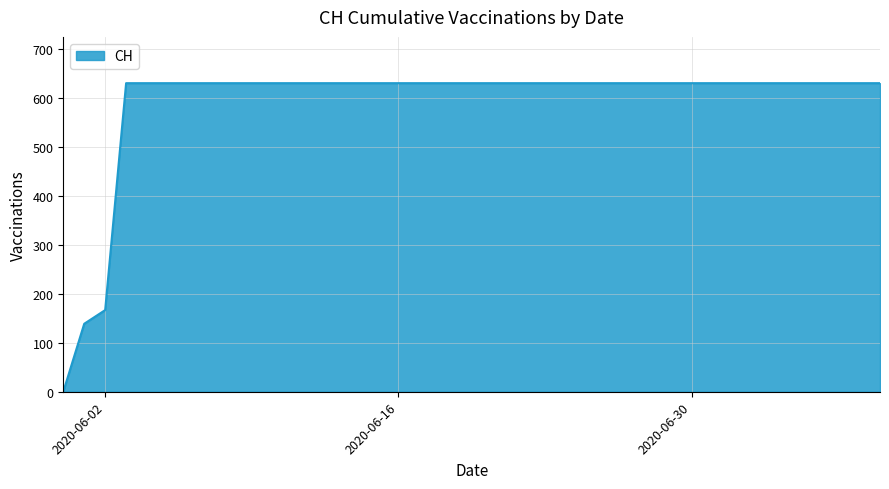

How many series are shown in this chart?

1